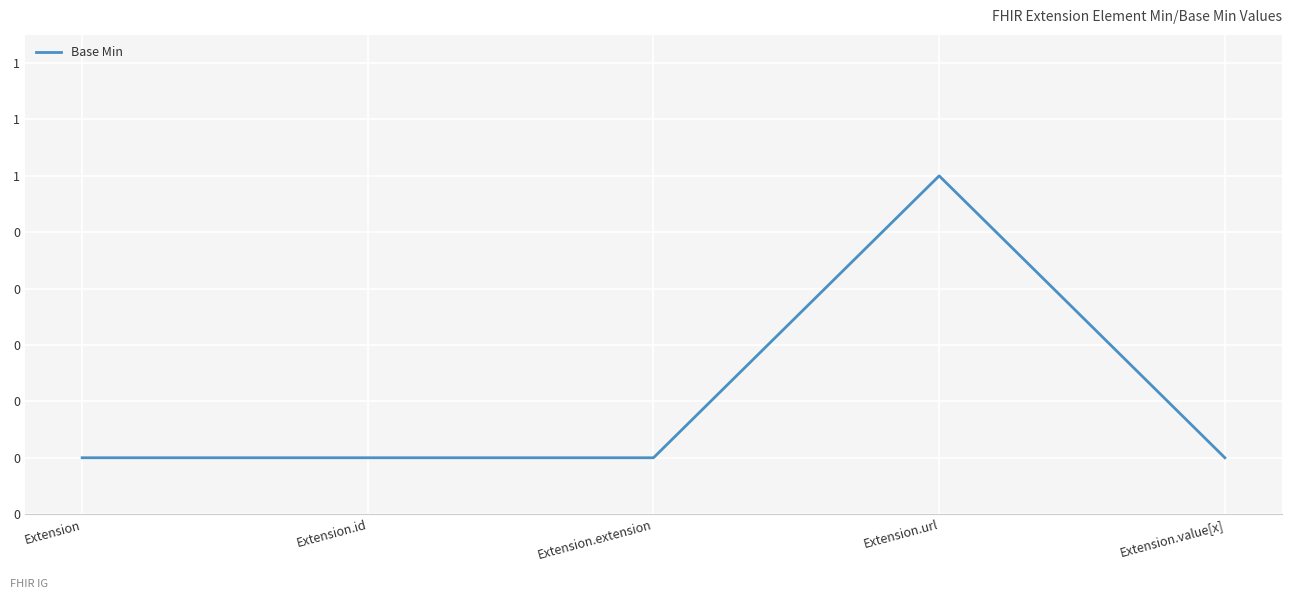

Reading right to left, transcribe all the data shown in this chart.

Extension.value[x]=0	Extension.url=1	Extension.extension=0	Extension.id=0	Extension=0